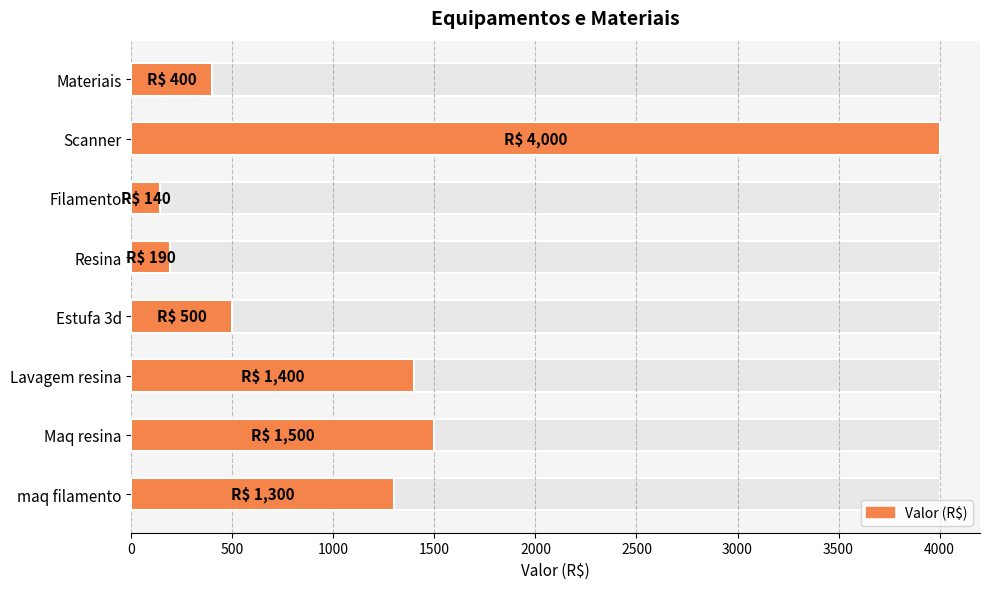

What is the change in value from maq filamento to Materiais?

-900